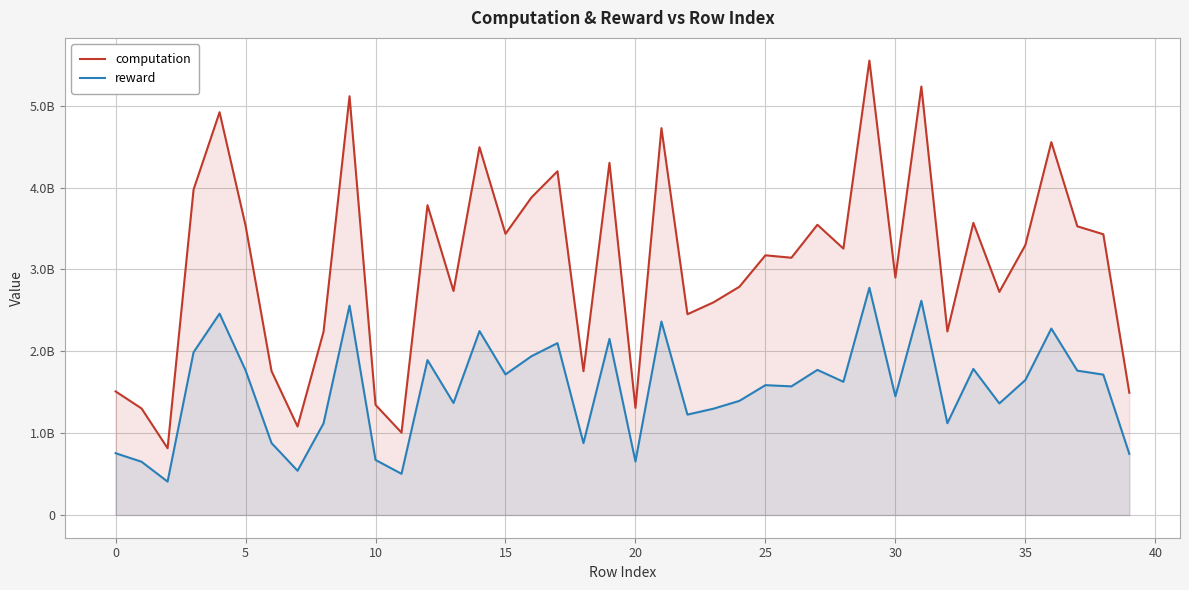

At how many categories does at least one series exceed 1119218382?

37